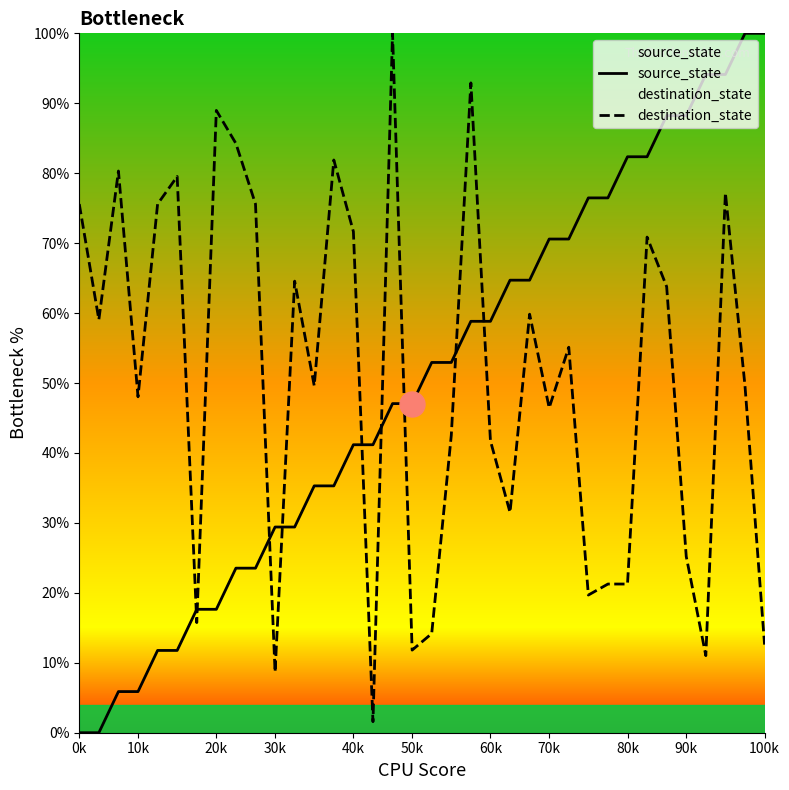

What is the difference between the maximum and minimum values in the destination_state series?

98.4